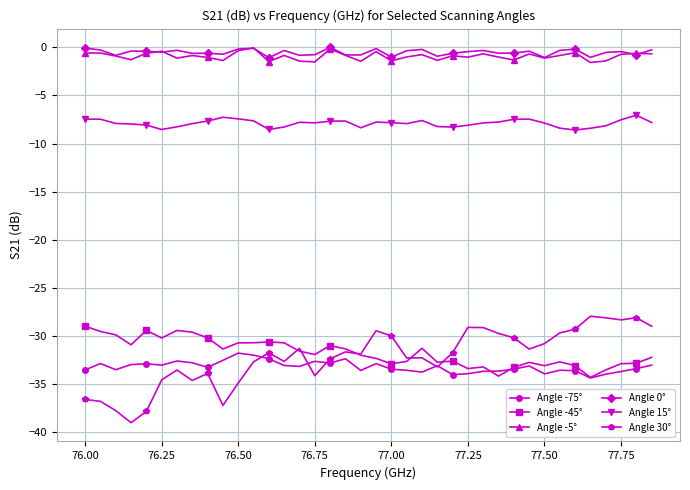

What is the value of the Angle 15° point at the 6th from the left?

-8.5